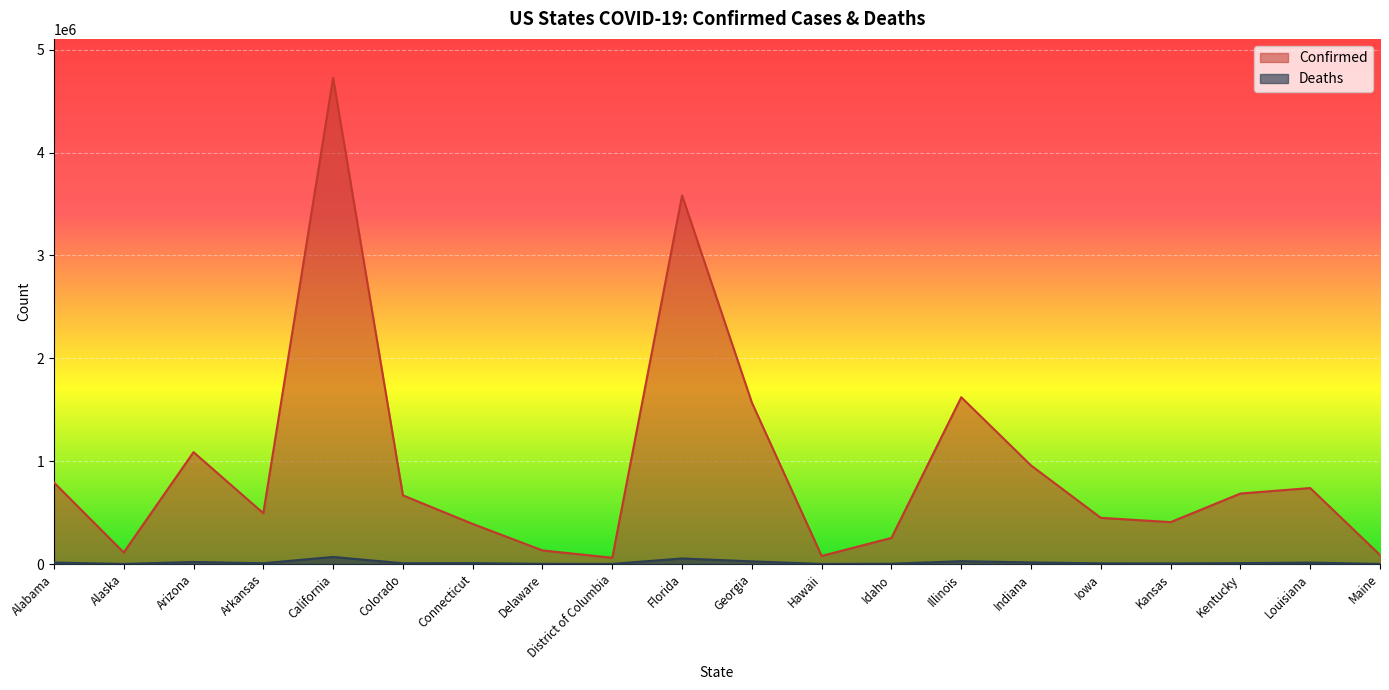

At Colorado, list the series in order from largest to smallest.

Confirmed, Deaths